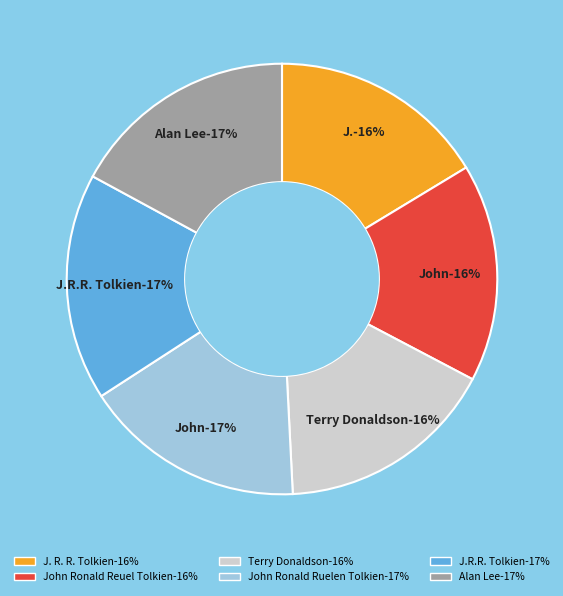

To the nearest percent, what portion does John Ronald Ruelen Tolkien represent?

17%